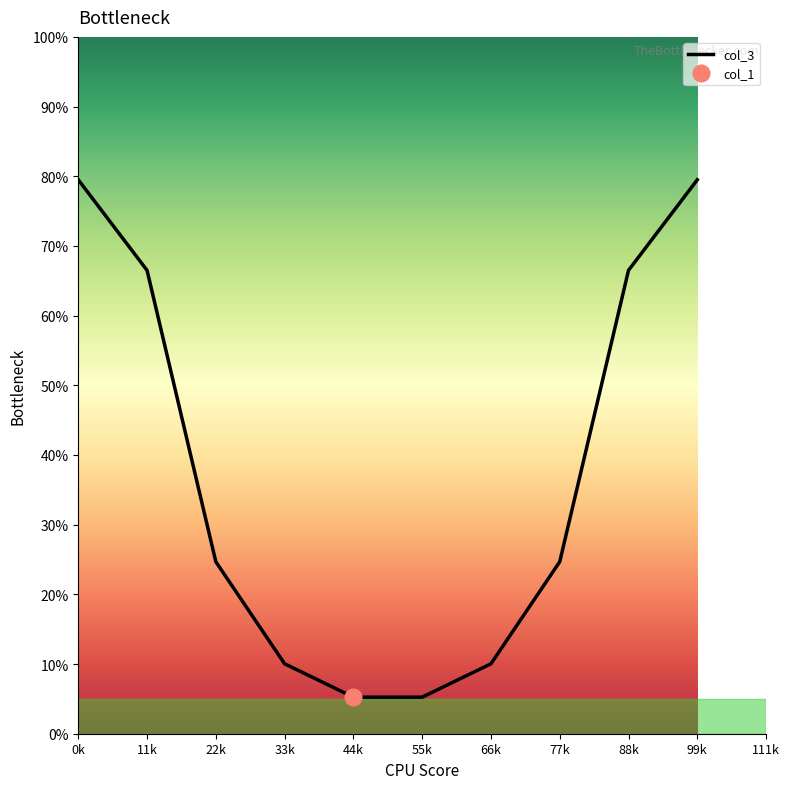

Rank the categories by value from lowest to highest.

44k, 55k, 33k, 66k, 22k, 77k, 11k, 88k, 0k, 99k